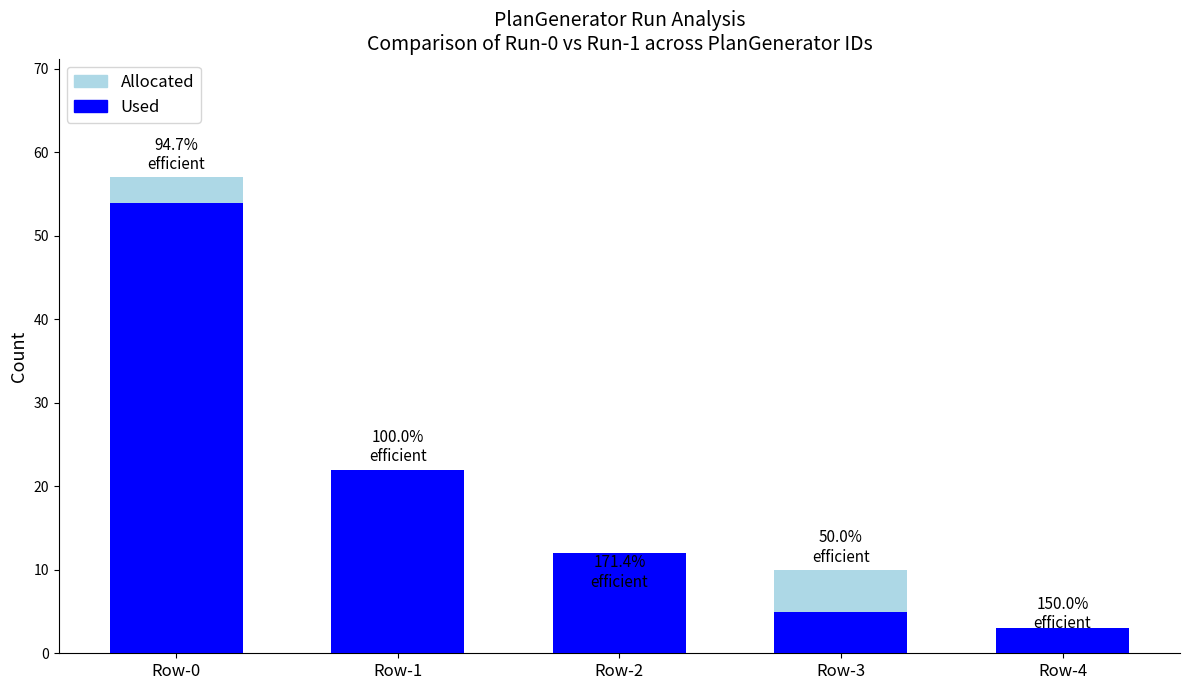

Between Row-0 and Row-3, which is larger?

Row-0